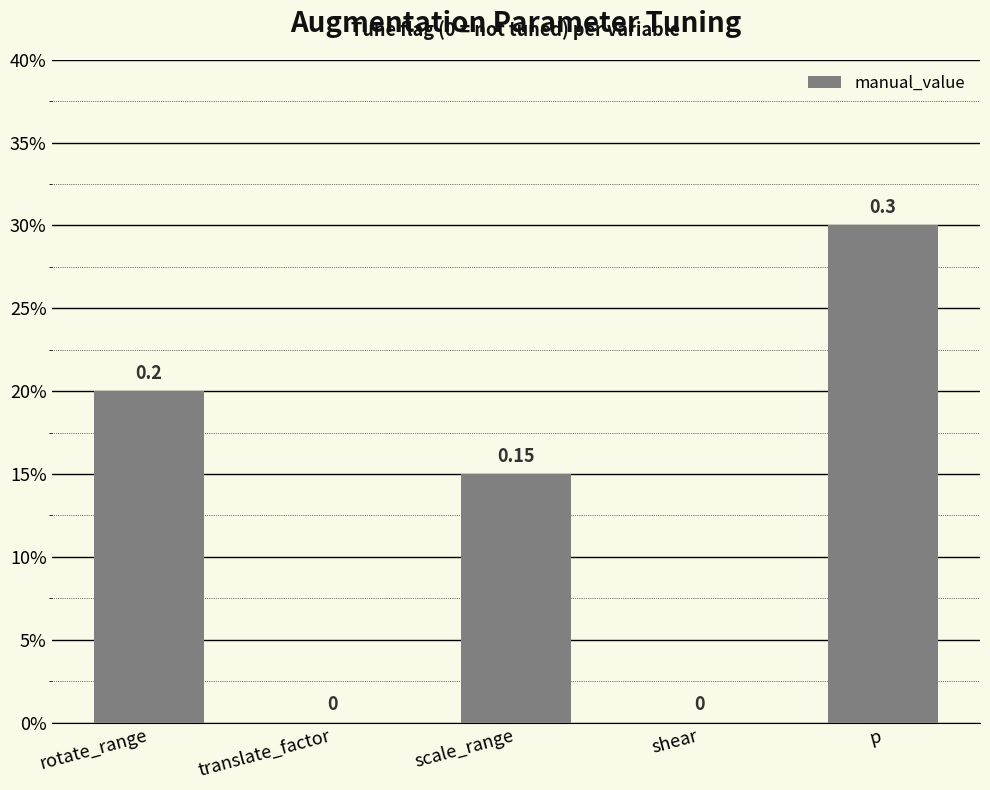

Rank the categories by value from lowest to highest.

translate_factor, shear, scale_range, rotate_range, p